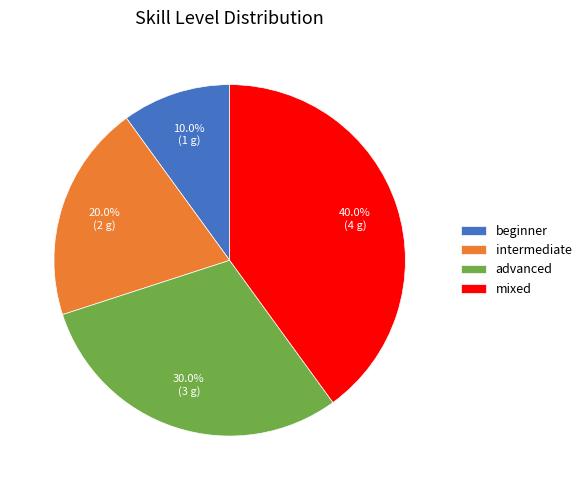

True or false: intermediate accounts for 5% of the total.

False